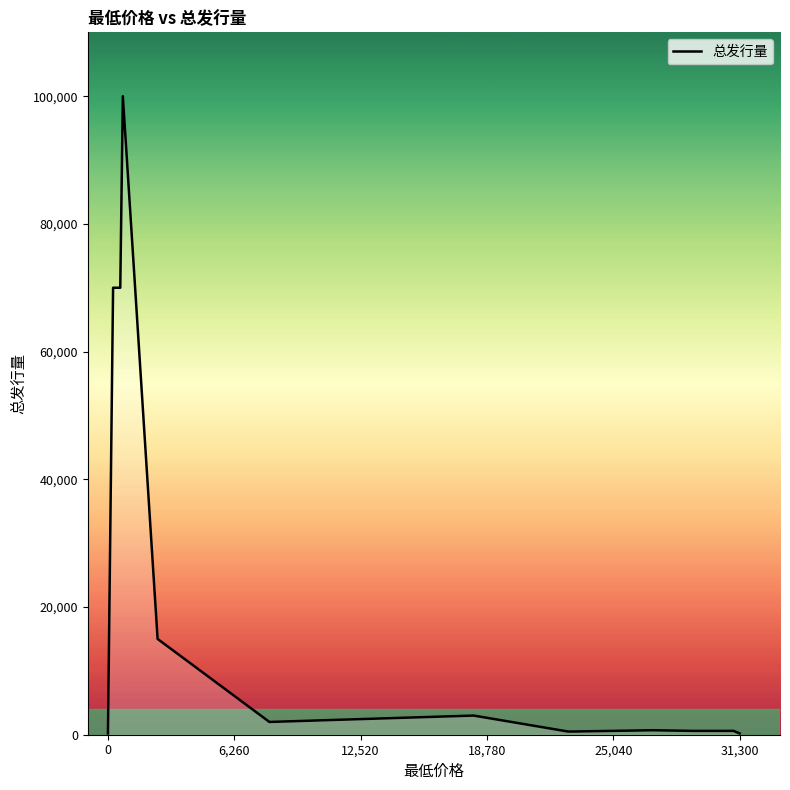

What is the maximum value shown in the chart?

100000